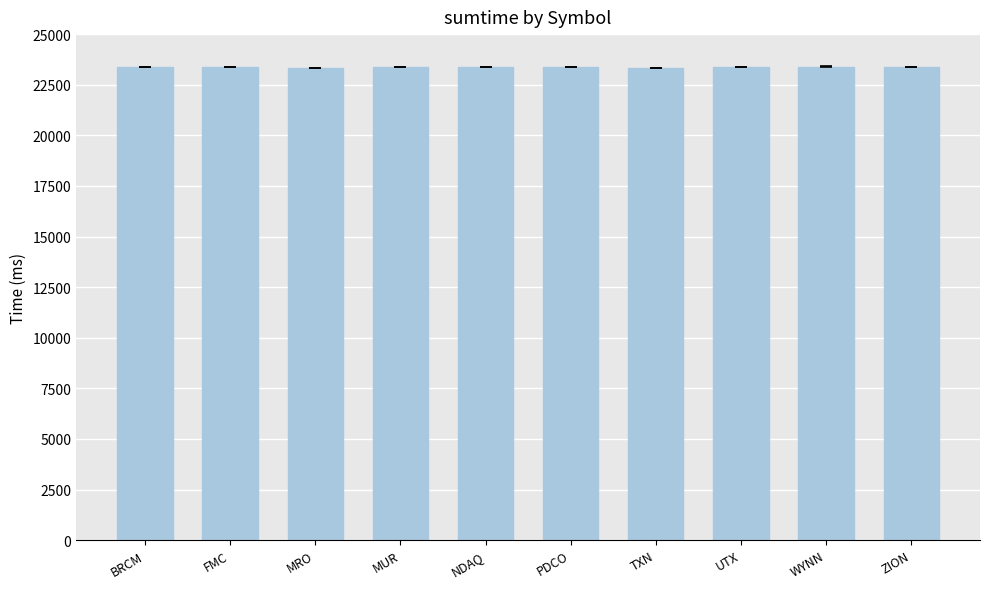

What is the approximate value at FMC?

23374.7